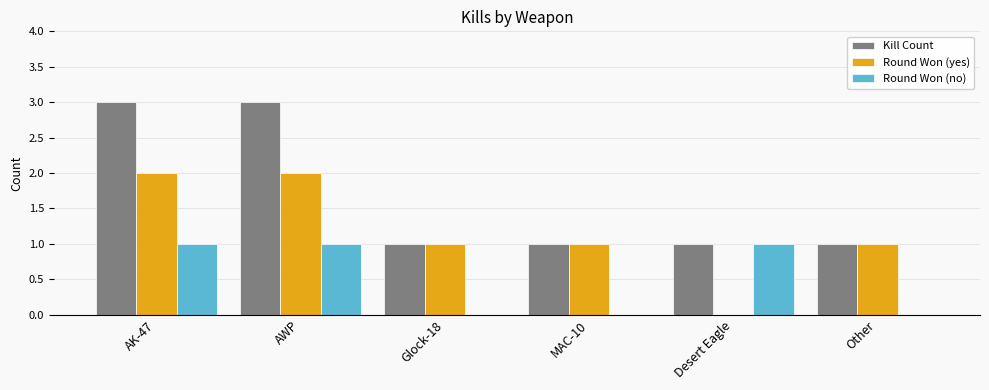

Which series has the largest total across all categories?

Kill Count